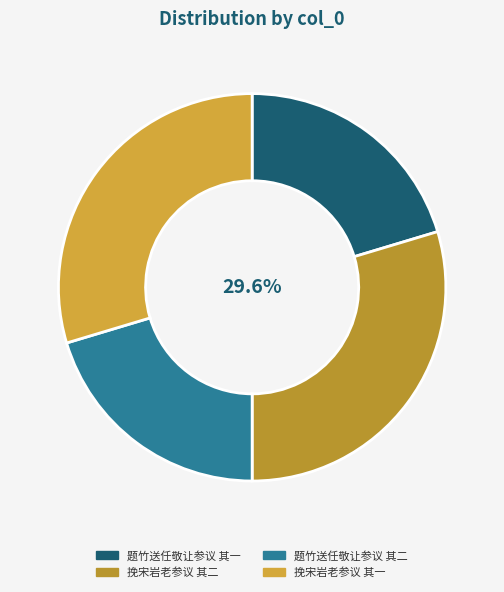

Is the sum of 题竹送任敬让参议 其二 and 挽宋岩老参议 其一 greater than half?

No